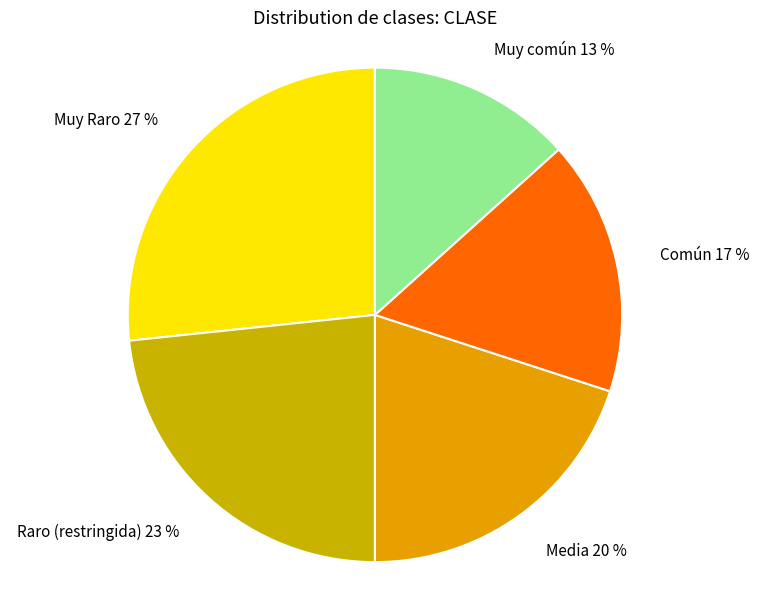

Which slice is the largest?

Muy Raro